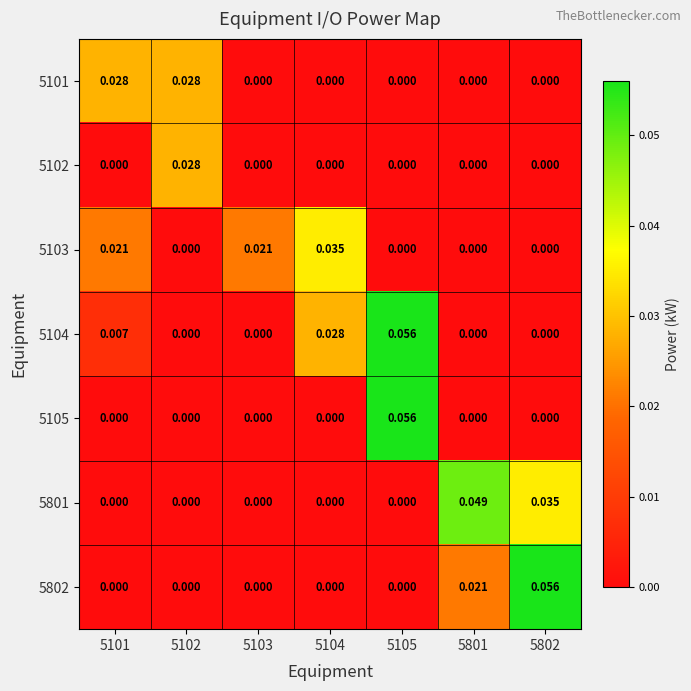

Is the value of 5802 at 5802 greater than the value of 5103 at 5801?

Yes